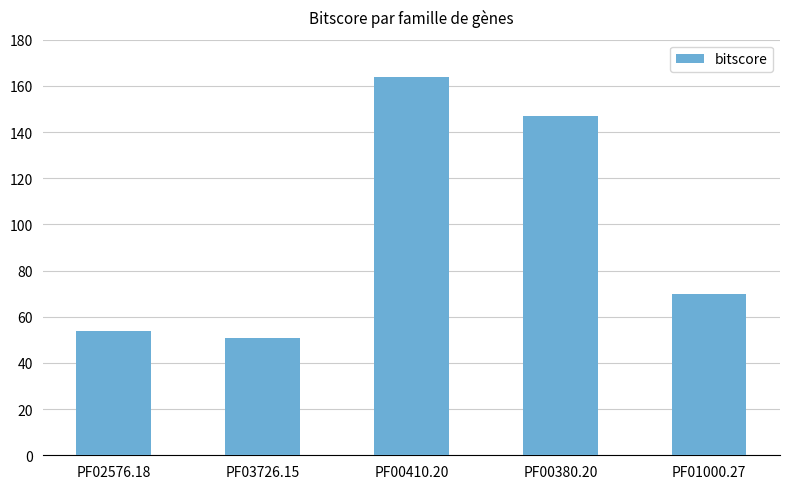

List the labels in order of value, largest first.

PF00410.20, PF00380.20, PF01000.27, PF02576.18, PF03726.15